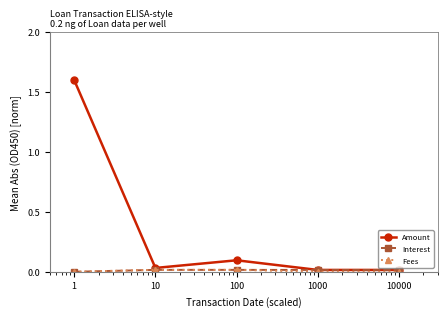

True or false: Amount has more than 0 interior local peaks.

True